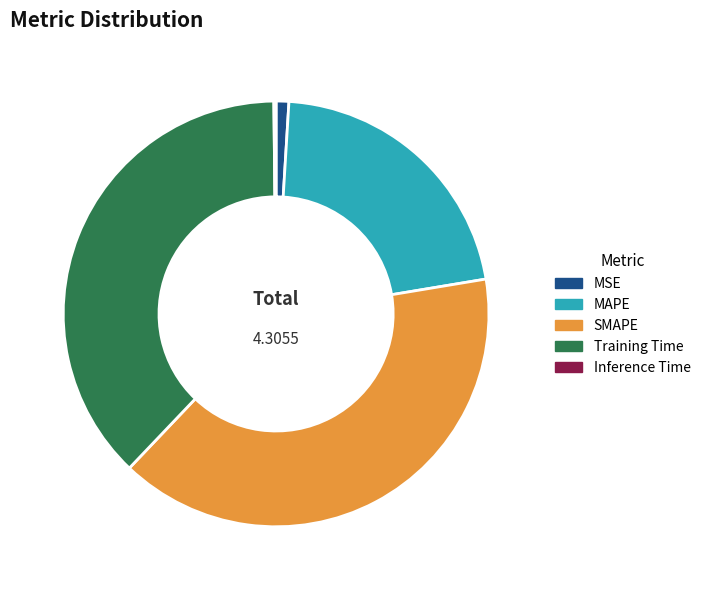

Does SMAPE represent more than half of the total?

No